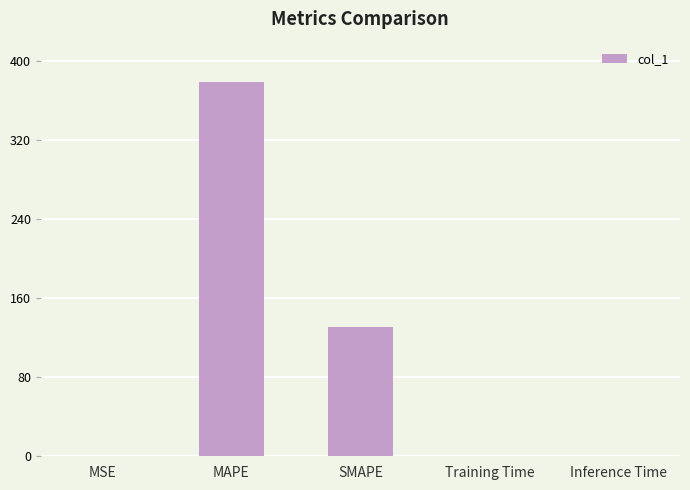

At which label is the value closest to 189?

SMAPE